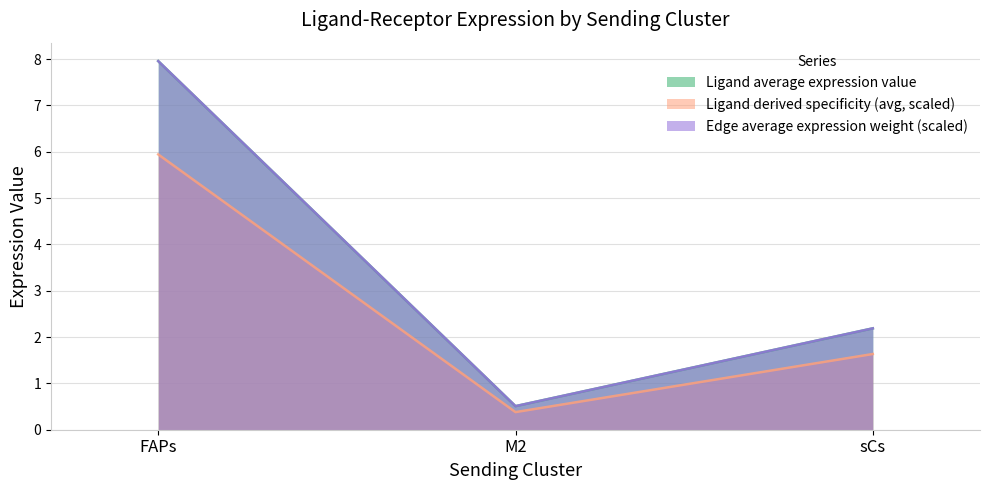

Does the chart have visible grid lines?

Yes